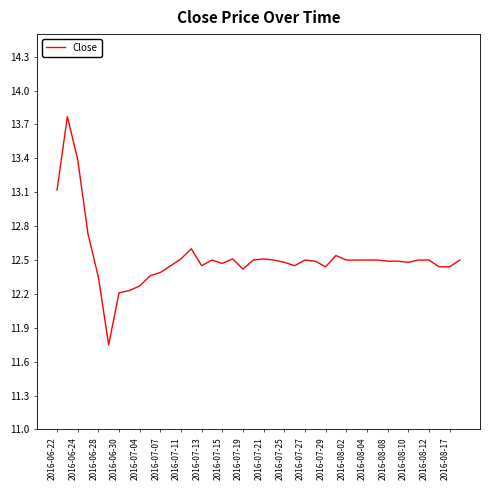

What is the difference between the maximum and minimum values?

2.0